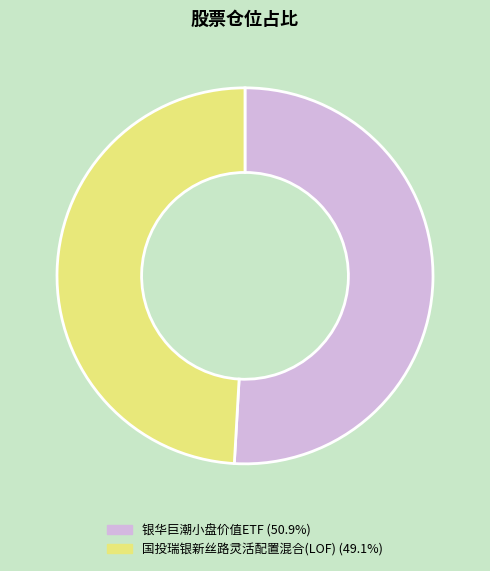

What is the ratio of the value at 银华巨潮小盘价值ETF to the value at 国投瑞银新丝路灵活配置混合(LOF)?

1.0